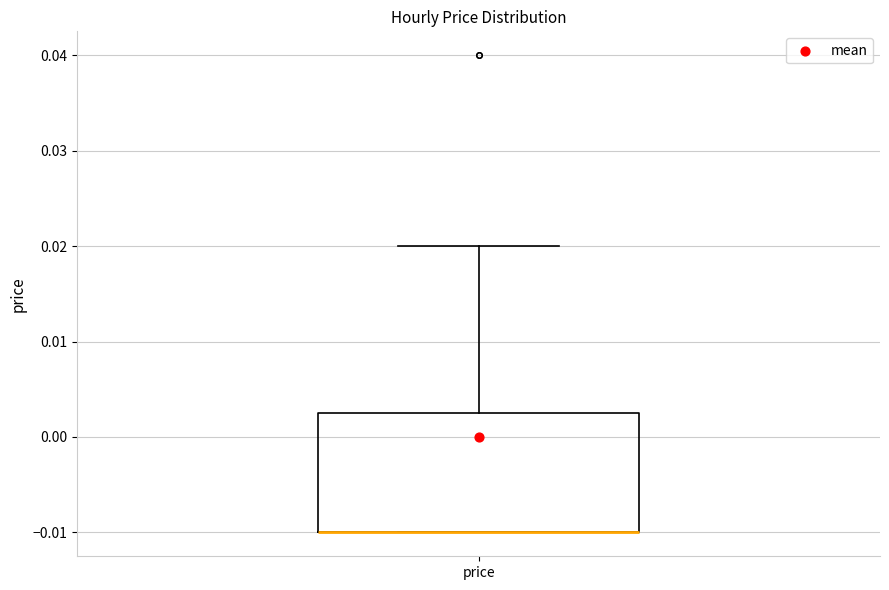

Transcribe this box plot: give where the median line is, the range the box spans, and where the two whiskers end, as read against the y-axis. The values are not printed on the chart, so give them approximately, as read against the axis.

median -0.010 (drawn on the box's lower edge), box -0.010 to 0.003, whiskers -0.010 to 0.020